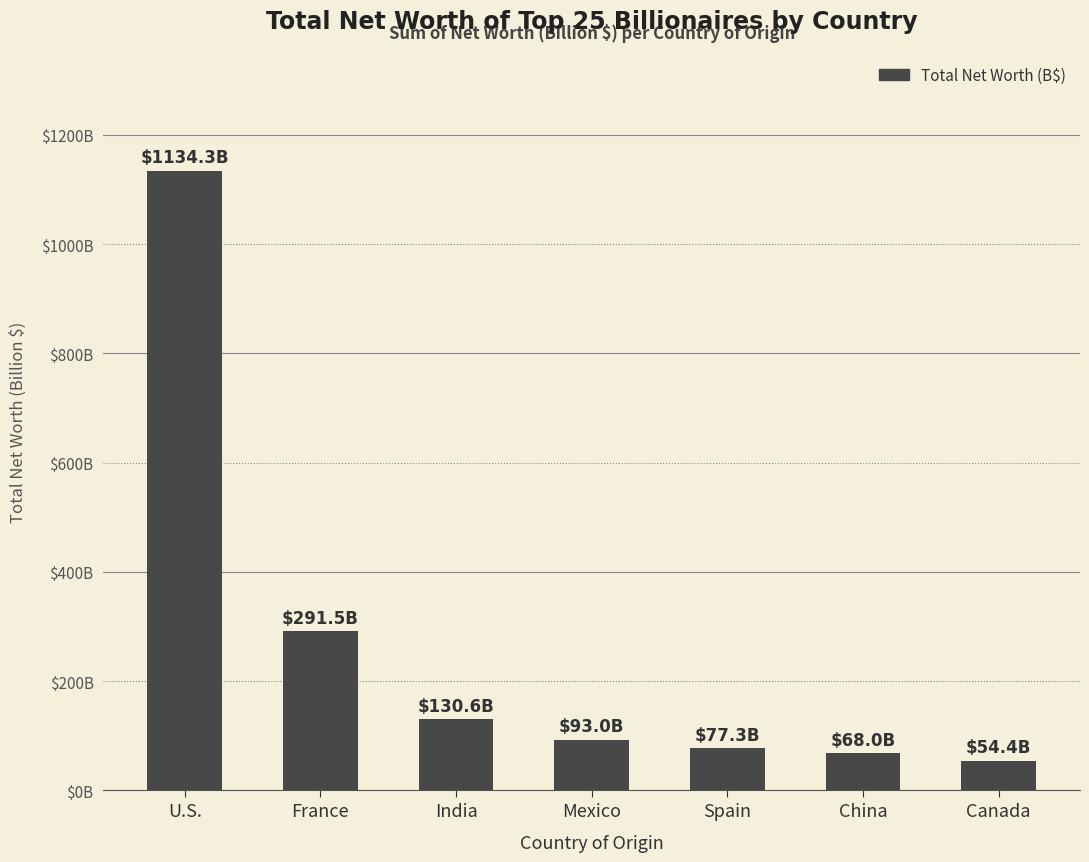

Rank the categories by value from highest to lowest.

U.S., France, India, Mexico, Spain, China, Canada